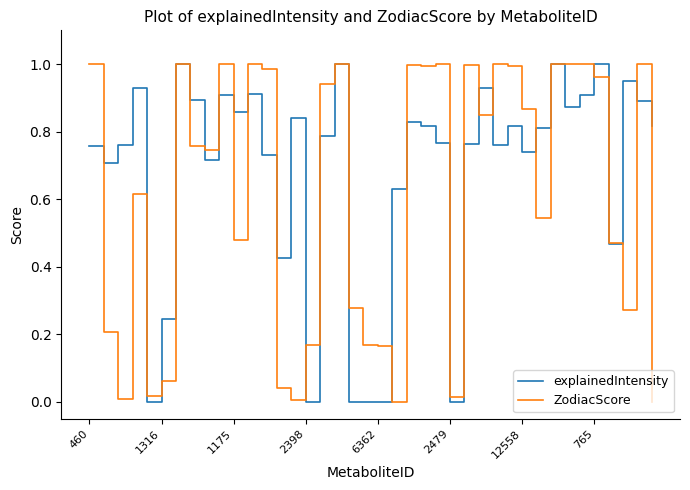

Which series has the largest total across all categories?

explainedIntensity